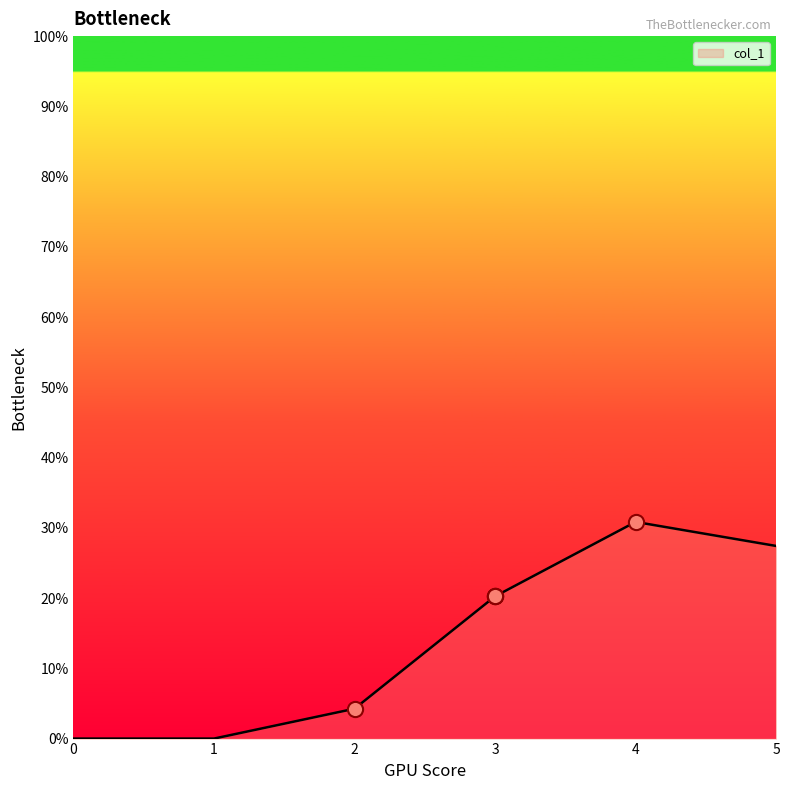

Which has a higher value, 0 or 2?

2